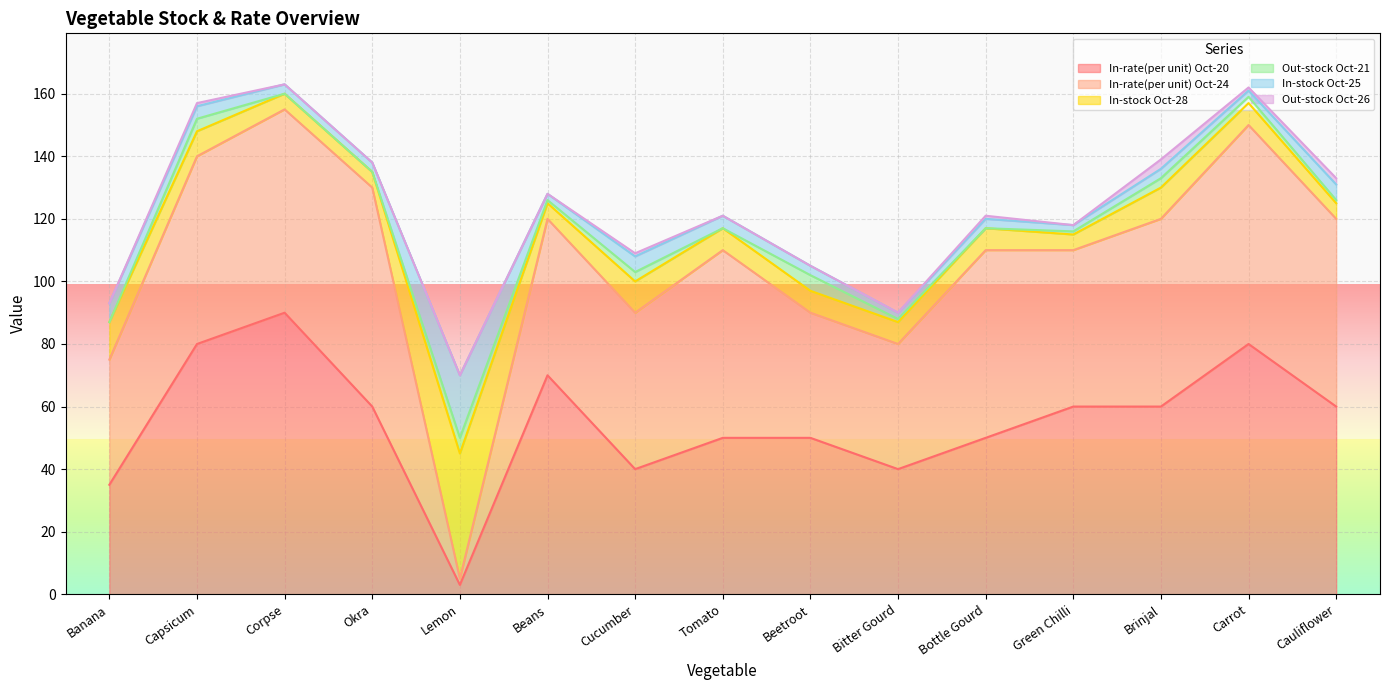

At which label does In-rate(per unit) Oct-20 reach its peak?

Corpse